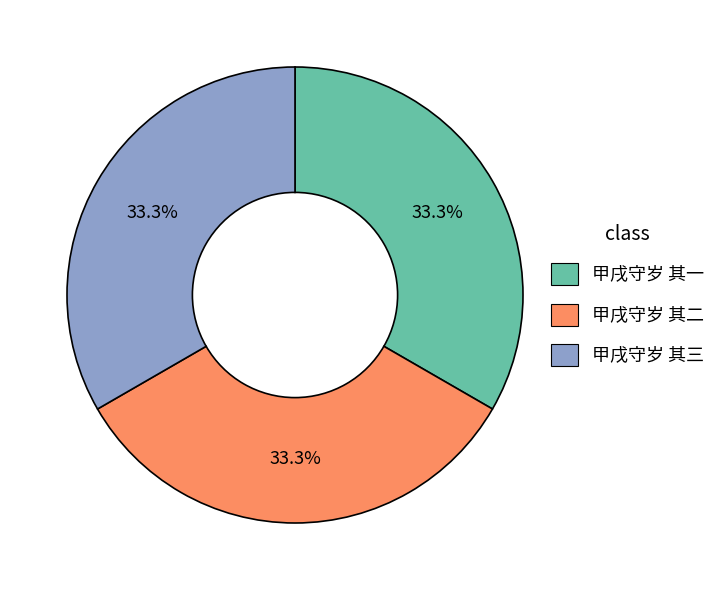

What is the total percentage of 甲戌守岁 其二 and 甲戌守岁 其三?

66.7%